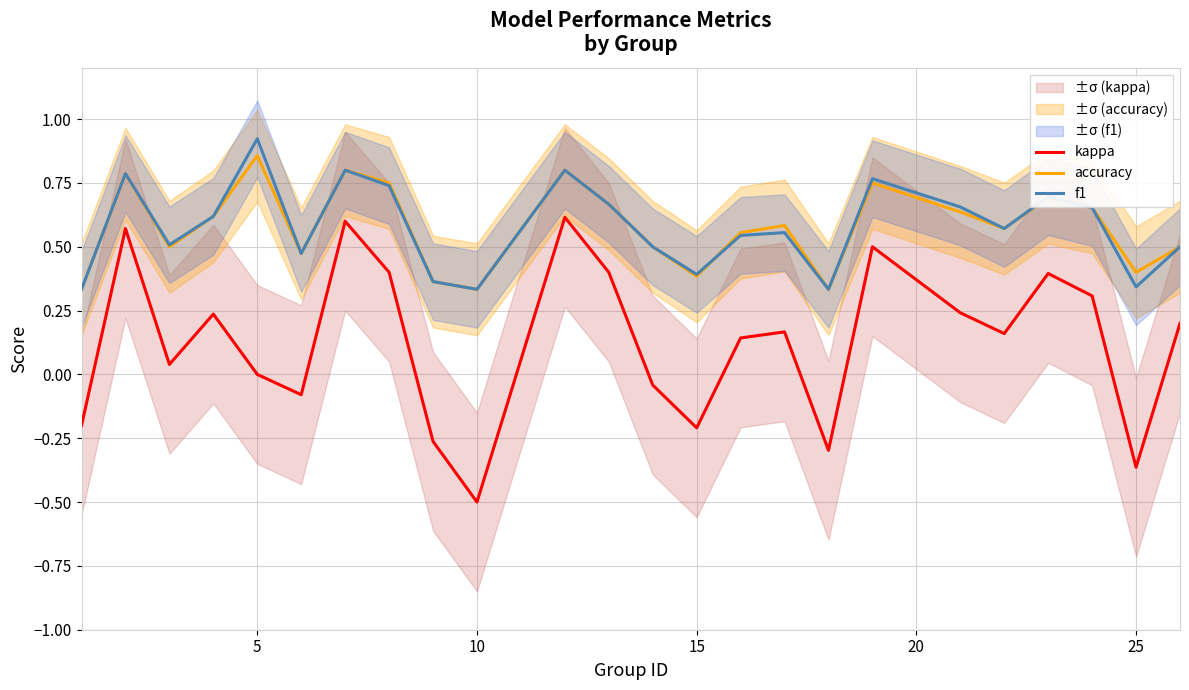

True or false: accuracy and kappa cross at least once.

False